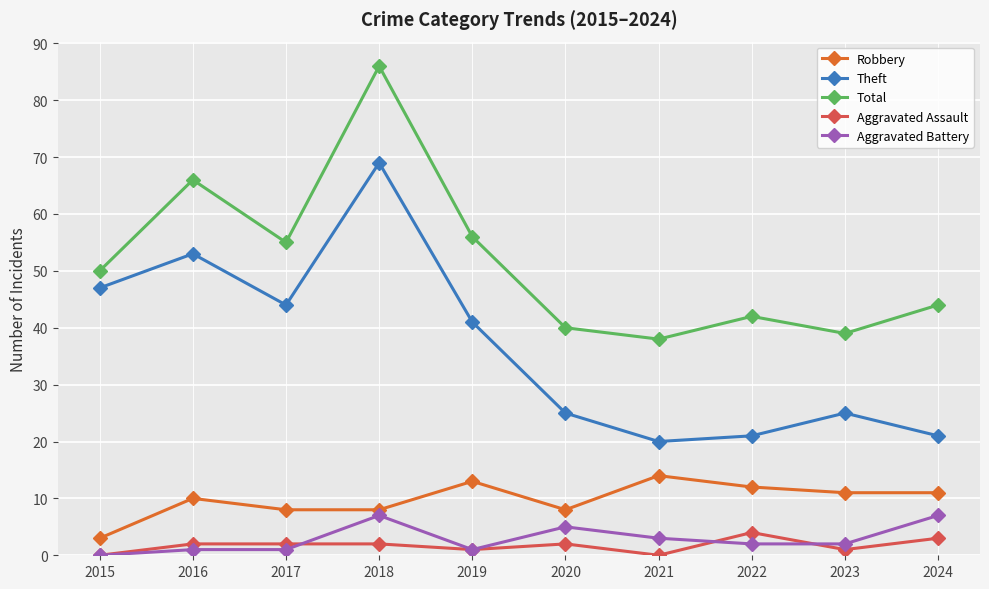

Does the chart display data point markers on the line(s)?

Yes